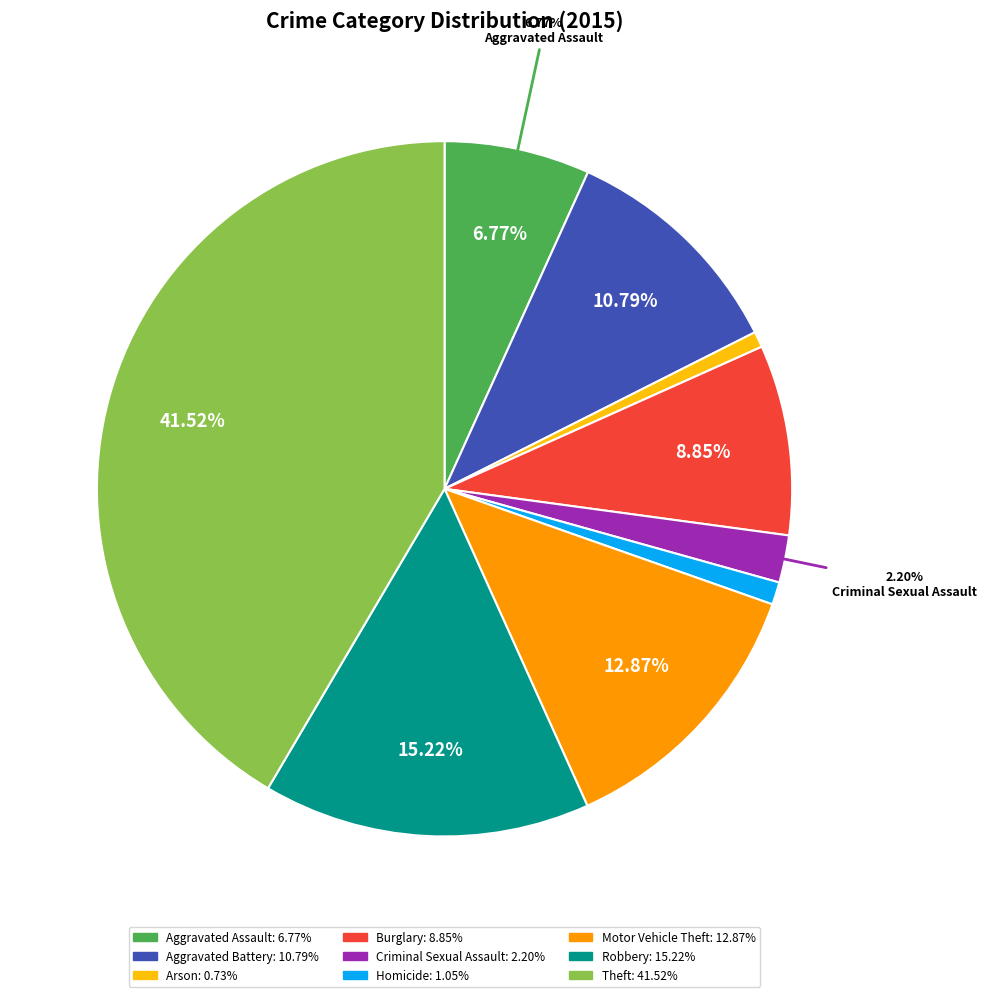

Is there a majority slice in this chart?

No